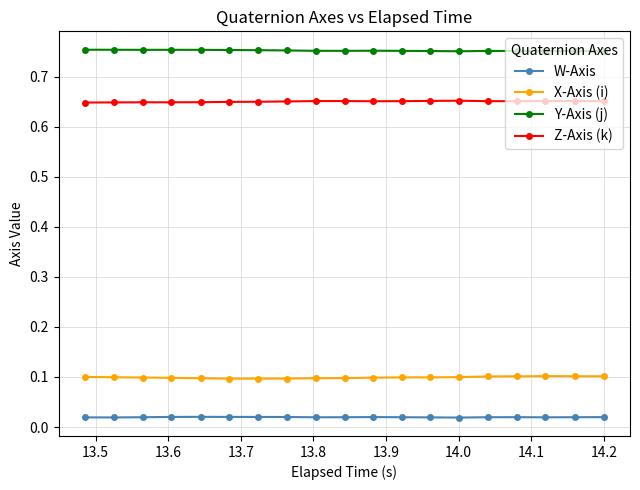

What are all the series names shown in the legend?

W-Axis, X-Axis (i), Y-Axis (j), Z-Axis (k)